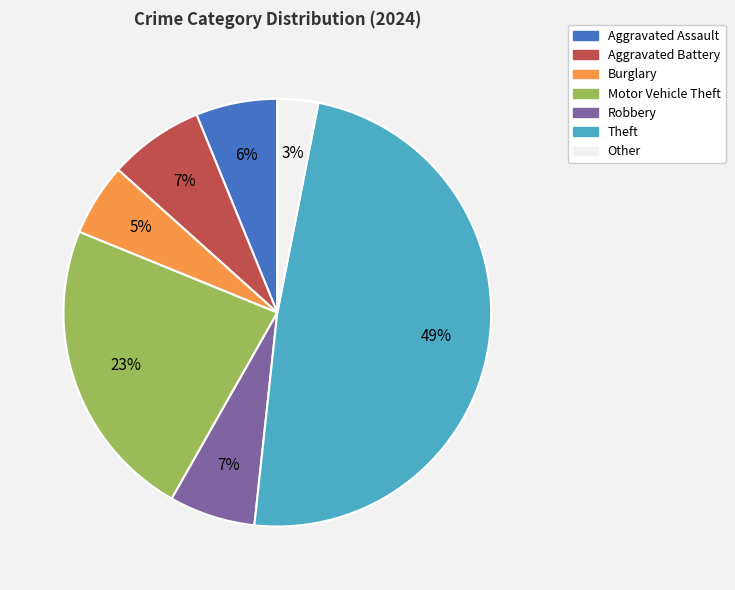

True or false: Burglary accounts for 5% of the total.

True